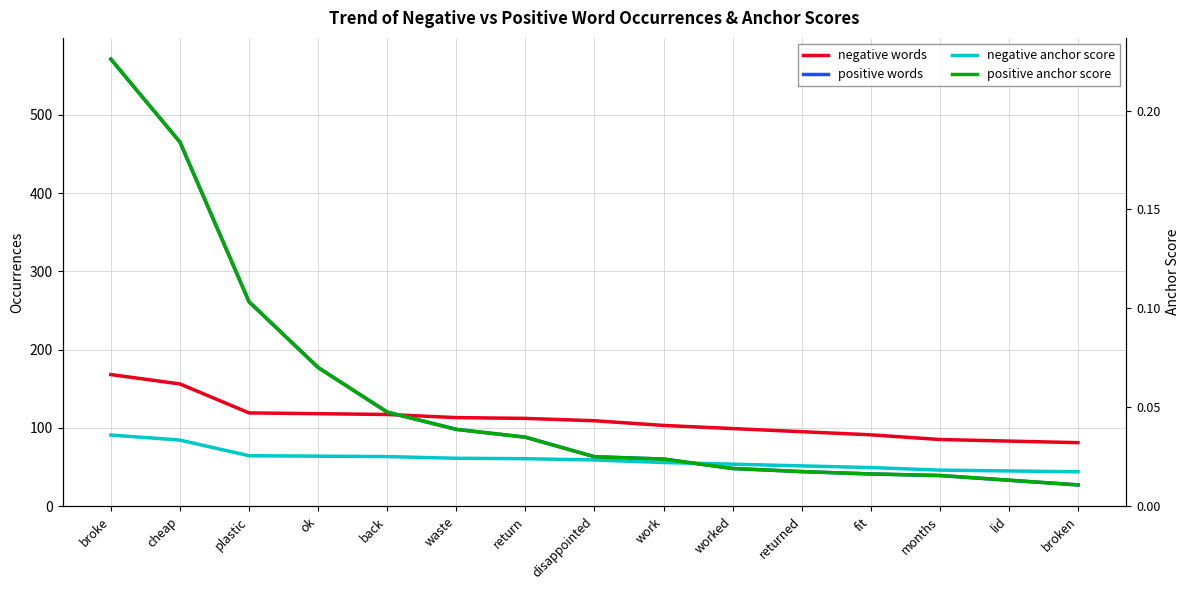

Count the number of categories in the chart.

15